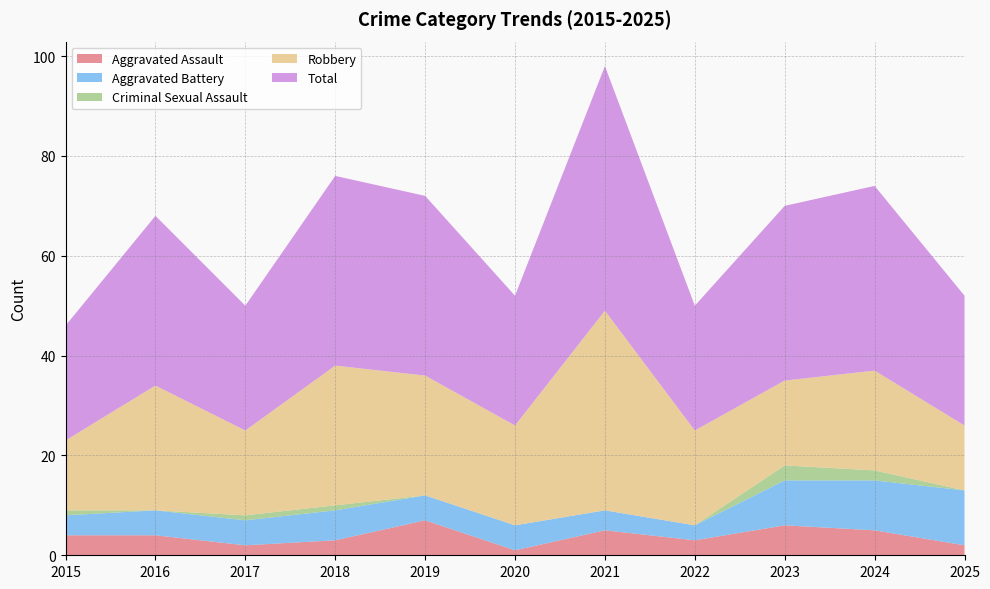

Reading right to left, list all the values displayed in this chart.

Aggravated Assault: 2025=2	2024=5	2023=6	2022=3	2021=5	2020=1	2019=7	2018=3	2017=2	2016=4	2015=4
Aggravated Battery: 2025=11	2024=10	2023=9	2022=3	2021=4	2020=5	2019=5	2018=6	2017=5	2016=5	2015=4
Criminal Sexual Assault: 2025=0	2024=2	2023=3	2022=0	2021=0	2020=0	2019=0	2018=1	2017=1	2016=0	2015=1
Robbery: 2025=13	2024=20	2023=17	2022=19	2021=40	2020=20	2019=24	2018=28	2017=17	2016=25	2015=14
Total: 2025=26	2024=37	2023=35	2022=25	2021=49	2020=26	2019=36	2018=38	2017=25	2016=34	2015=23